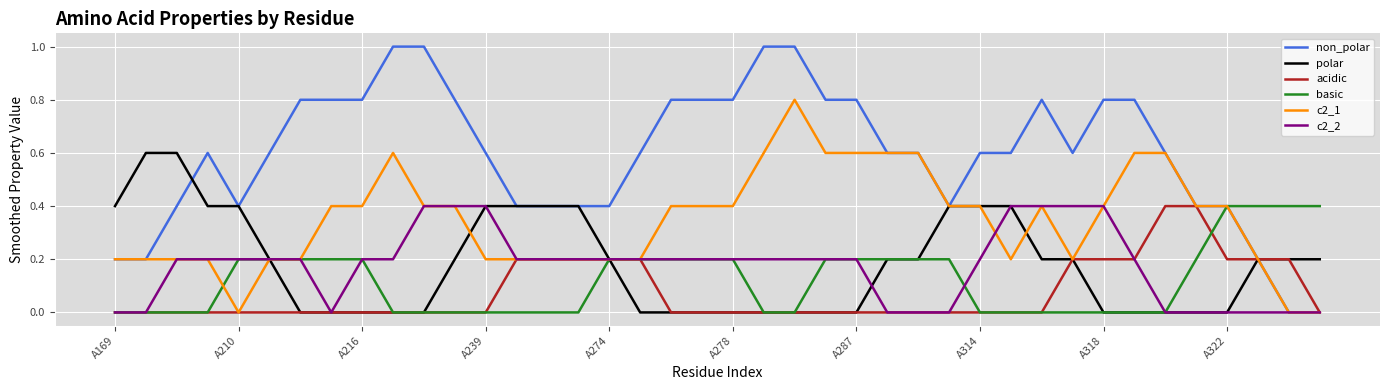

Which series has the largest range (max minus min)?

non_polar